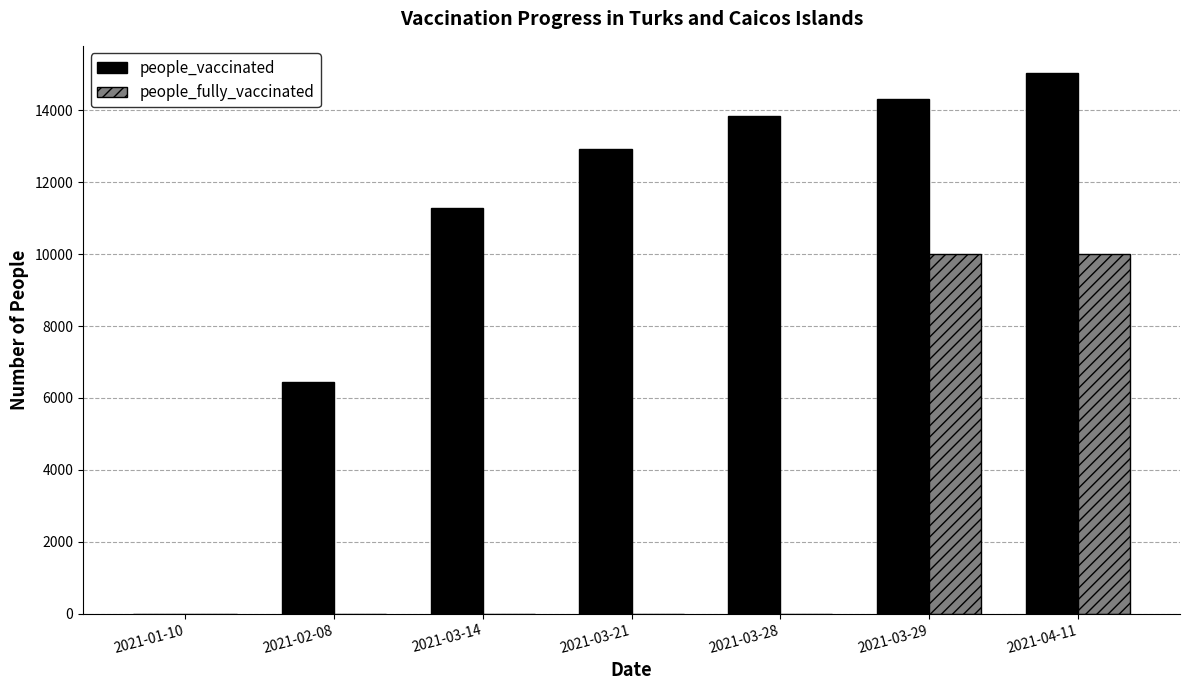

What is the sum of all people_fully_vaccinated values?

20000